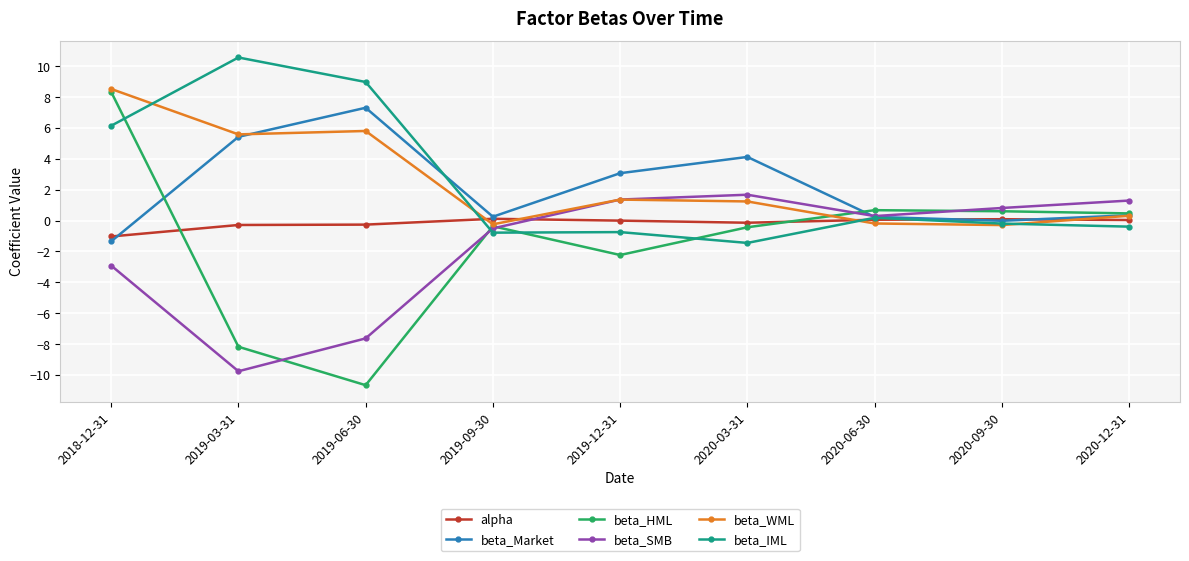

What is the value of the beta_WML point at the 8th from the left?

-0.3